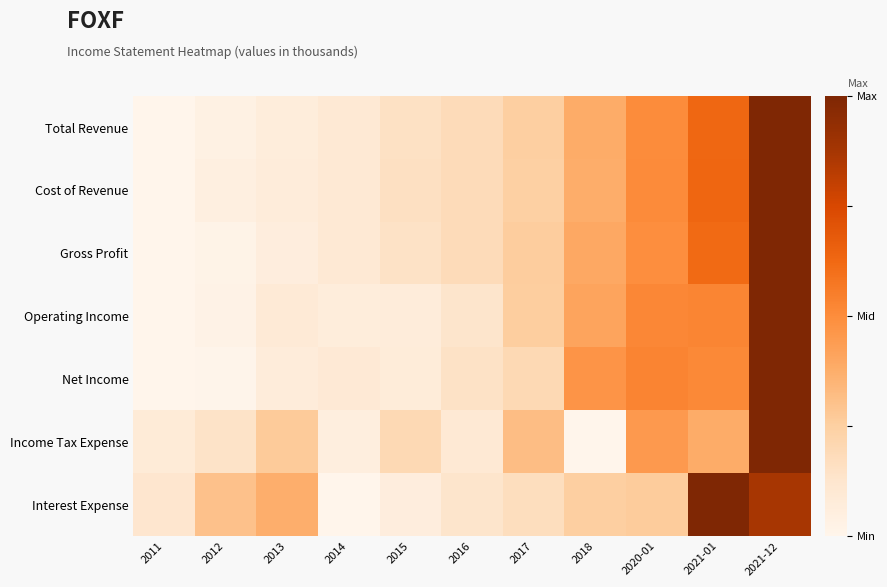

Which series changed the most between 2013 and 2021-12?

Gross Profit